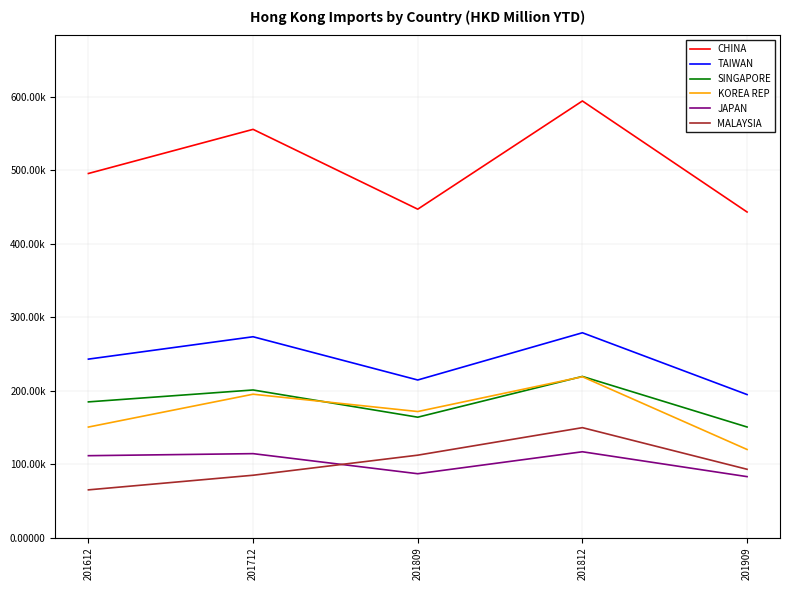

Is this an area chart (filled region under the line)?

No